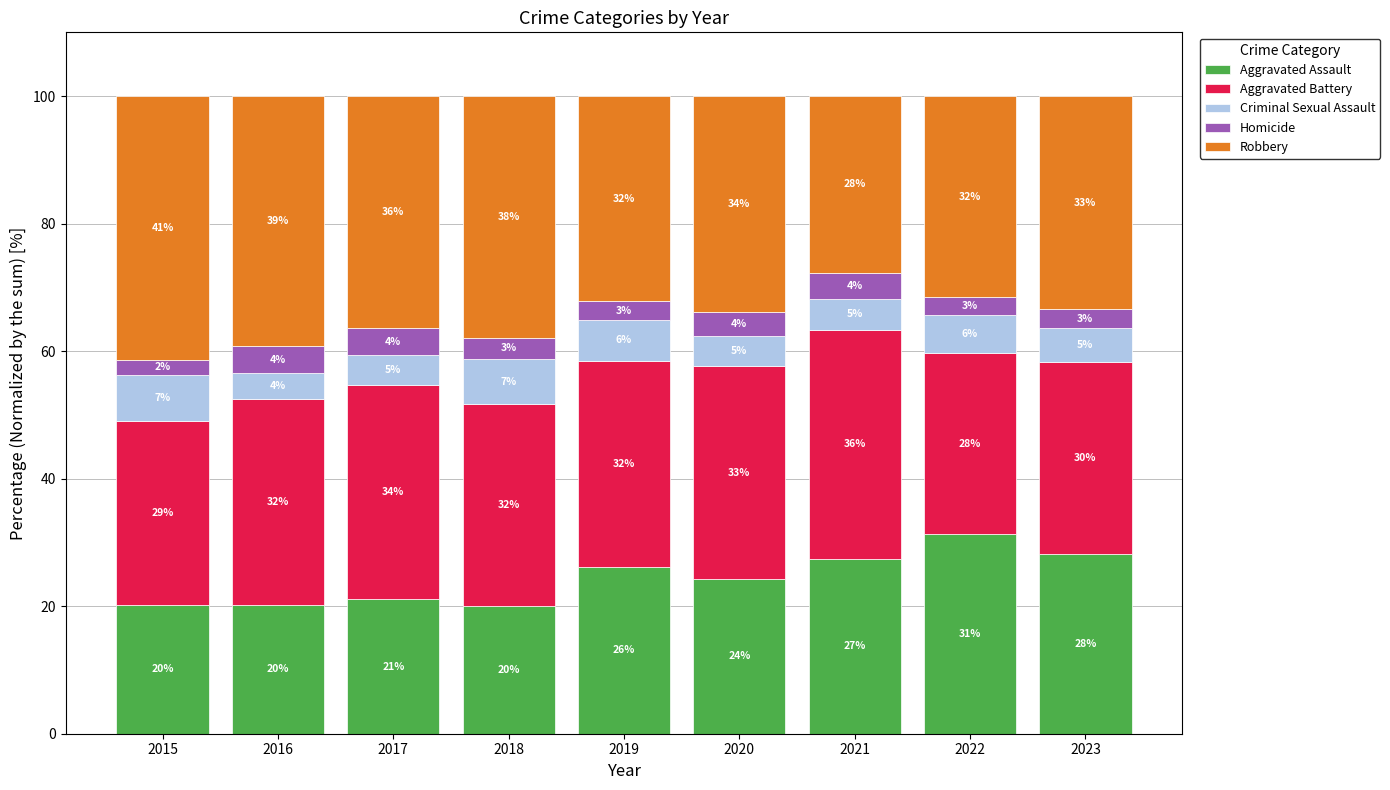

The value of Aggravated Assault at 2021 is 27.5. True or false?

True